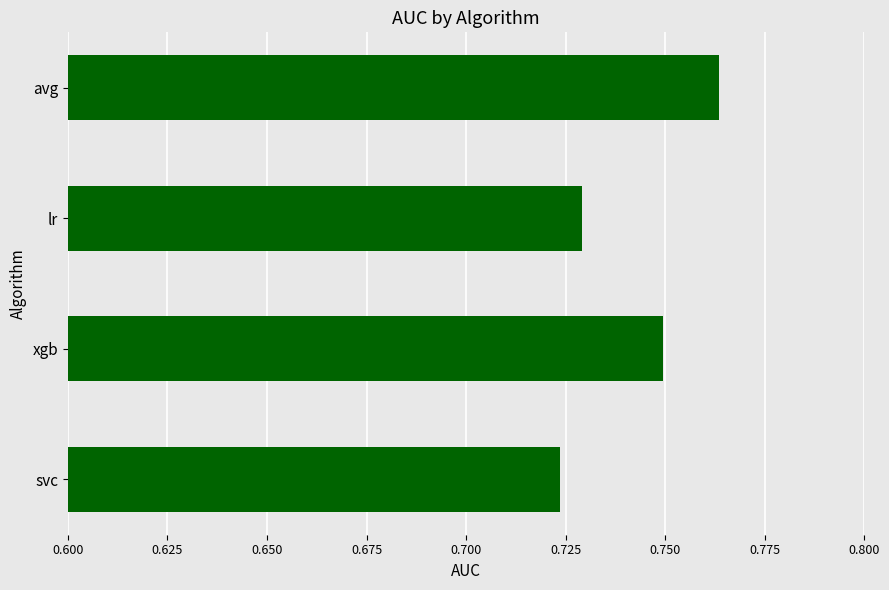

Which label corresponds to the largest value in the chart?

avg